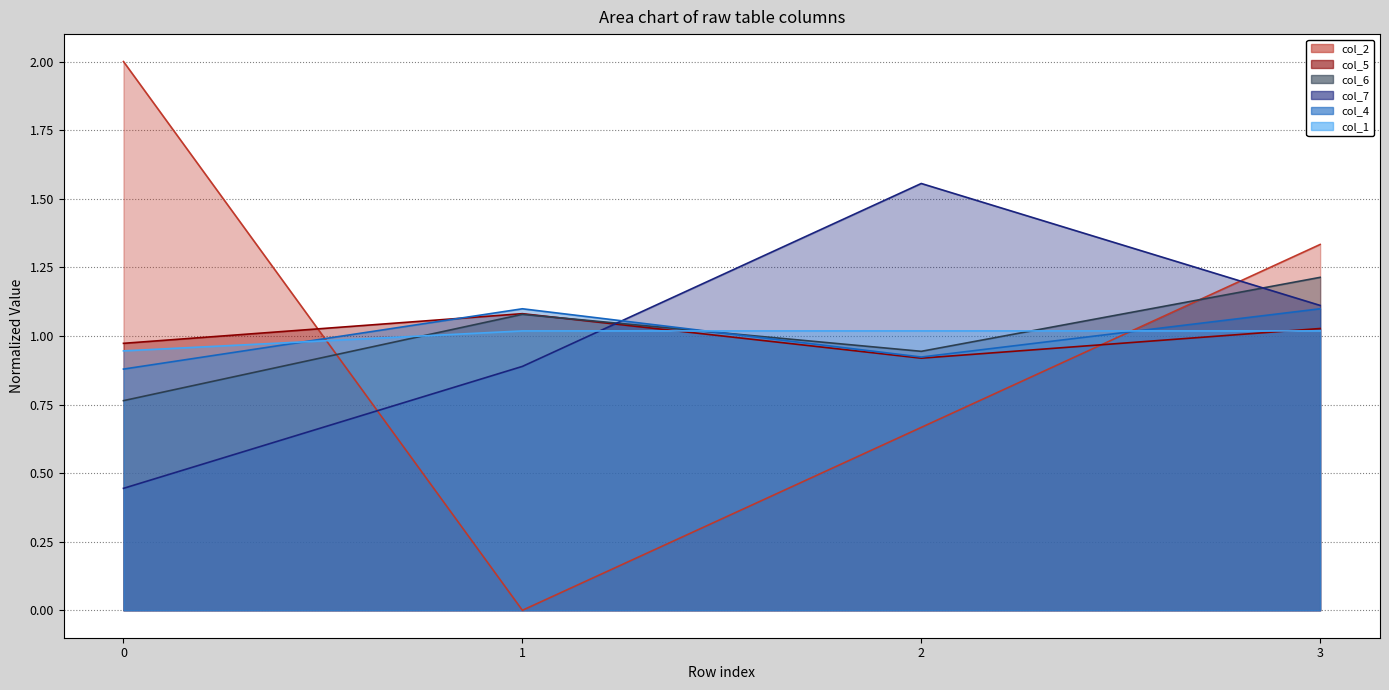

Reading right to left, list all the values displayed in this chart.

col_2: 3=1.3	2=0.7	1=0.0	0=2.0
col_5: 3=1.0	2=0.9	1=1.1	0=1.0
col_6: 3=1.2	2=0.9	1=1.1	0=0.8
col_7: 3=1.1	2=1.6	1=0.9	0=0.4
col_4: 3=1.1	2=0.9	1=1.1	0=0.9
col_1: 3=1.0	2=1.0	1=1.0	0=0.9